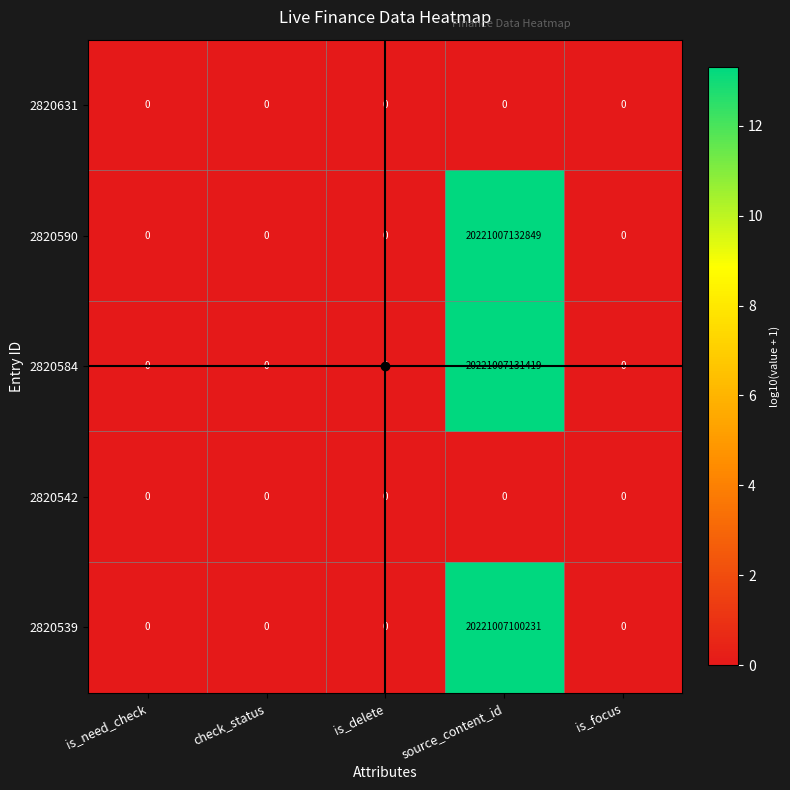

At which category does the chart reach its peak across all series?

source_content_id